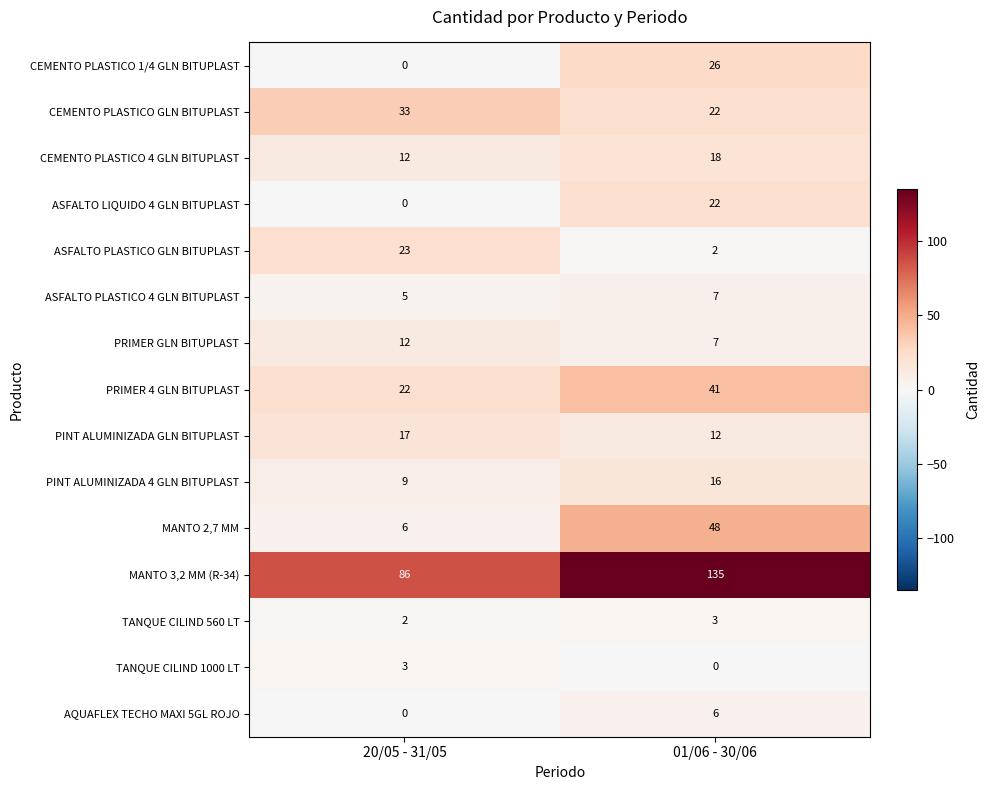

The PINT ALUMINIZADA 4 GLN BITUPLAST series shows 23 at 01/06 - 30/06. True or false?

False